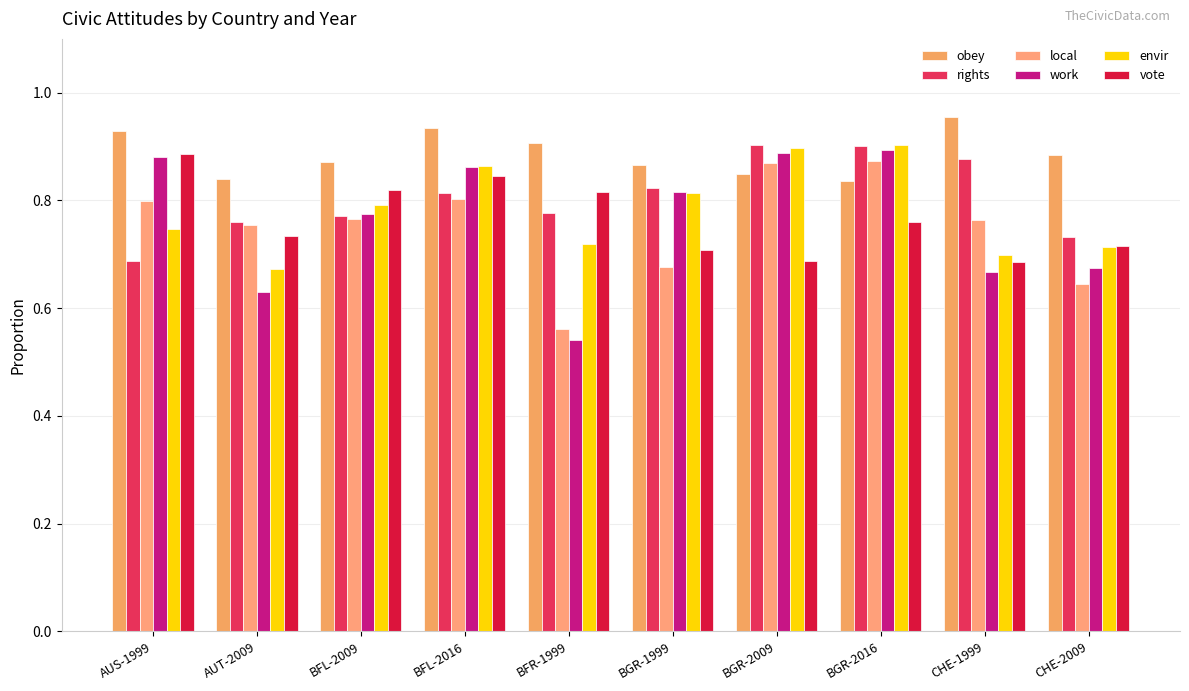

At how many categories does at least one series exceed 0?

10